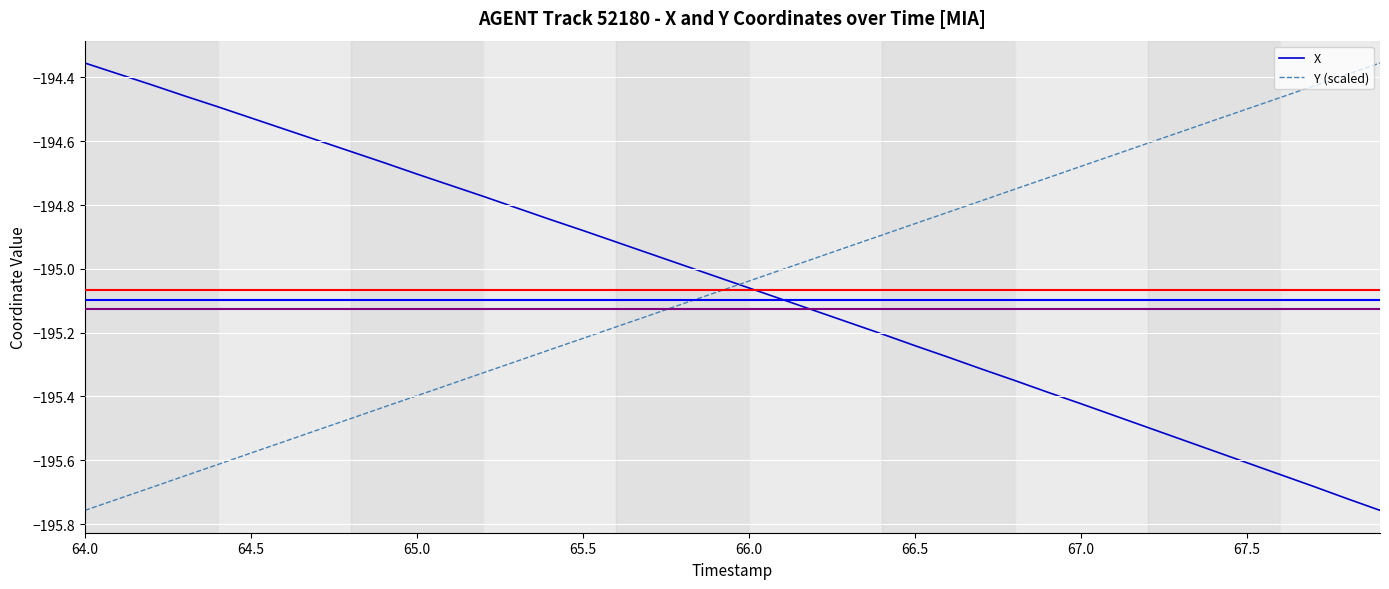

What is the difference between the maximum and minimum values in the Y (scaled) series?

1.4